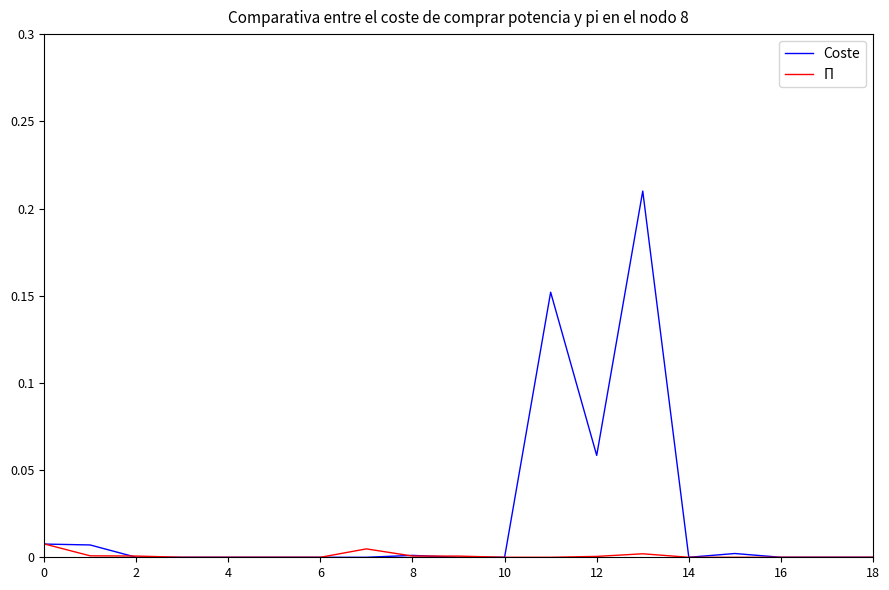

Which series has the largest total across all categories?

Coste